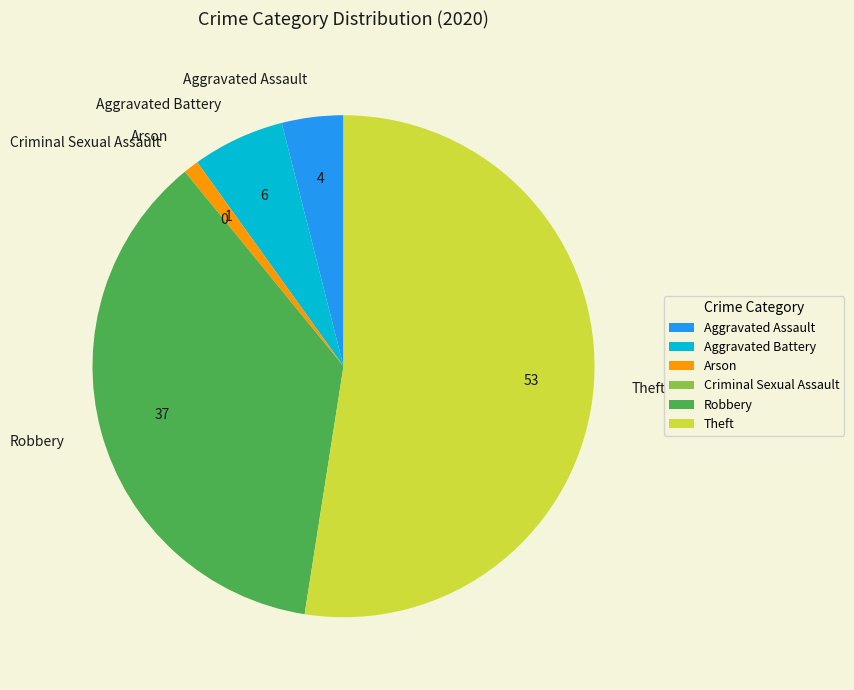

The Theft slice represents 52% of the pie. True or false?

True